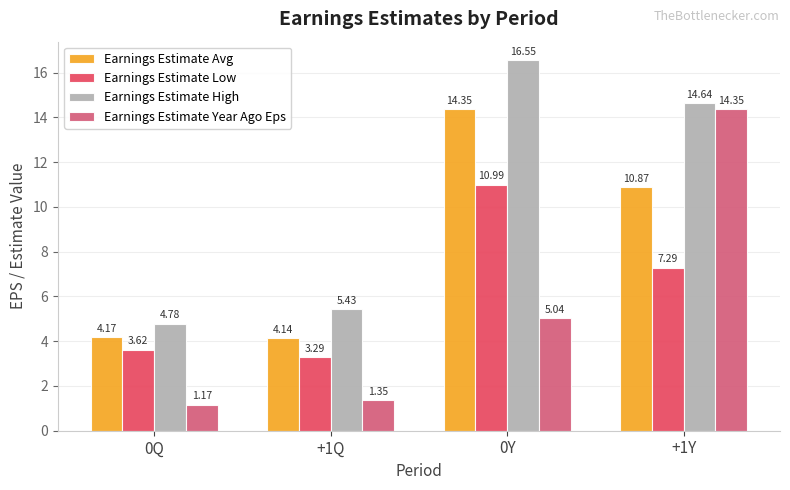

Rank the categories by Earnings Estimate Avg value from highest to lowest.

0Y, +1Y, 0Q, +1Q